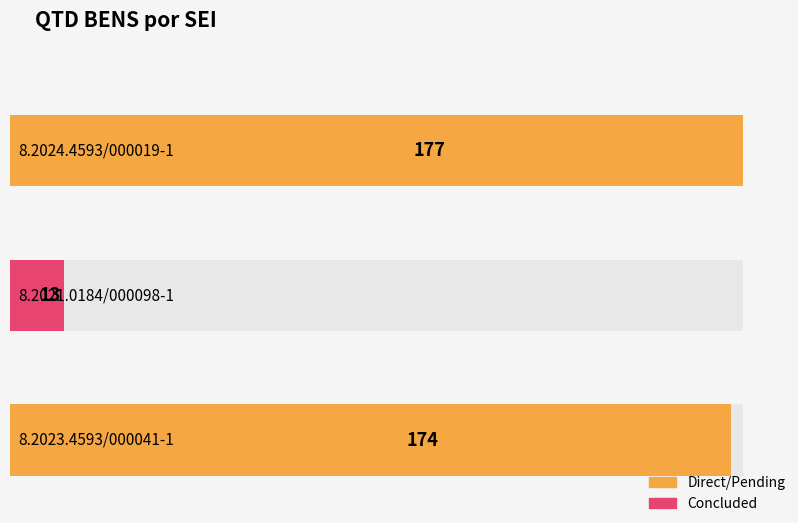

What is the label of the 1st bar from the right?

8.2023.4593/000041-1